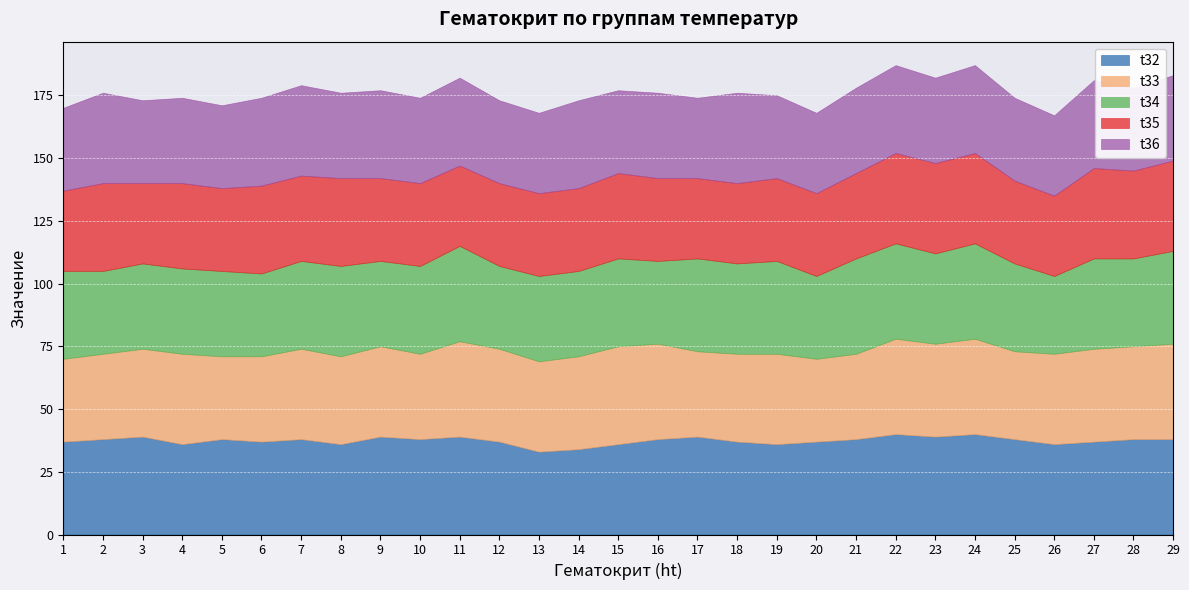

Rank the categories by t36 value from highest to lowest.

2, 7, 18, 6, 9, 11, 14, 22, 24, 27, 4, 8, 10, 16, 21, 23, 29, 1, 3, 5, 12, 15, 19, 25, 28, 13, 17, 20, 26